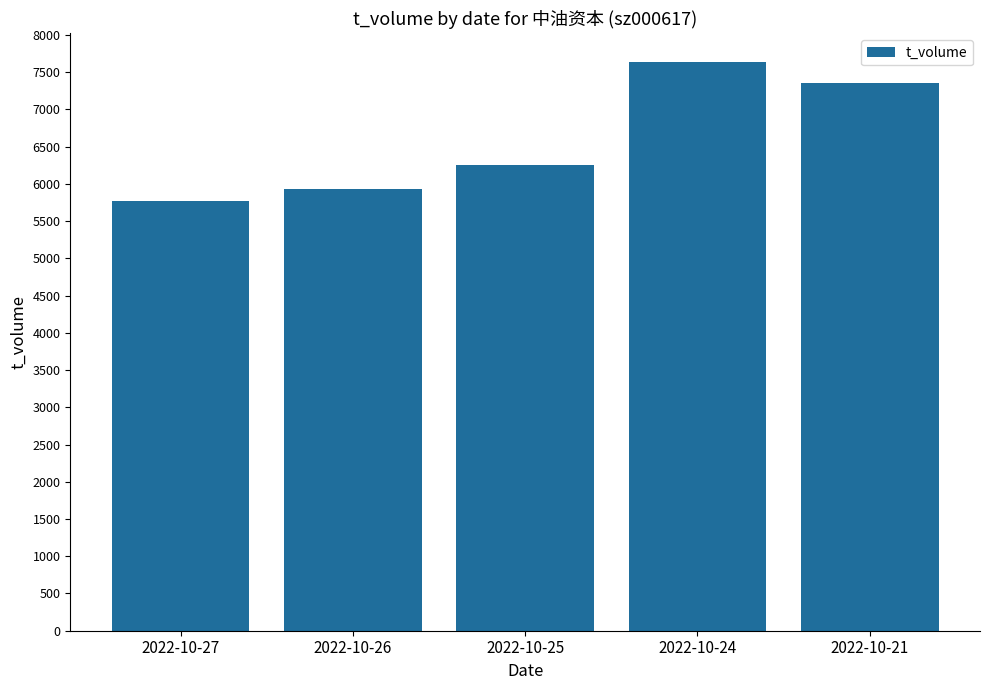

Reading left to right, list all the values displayed in this chart.

5775	5924	6247	7638	7349